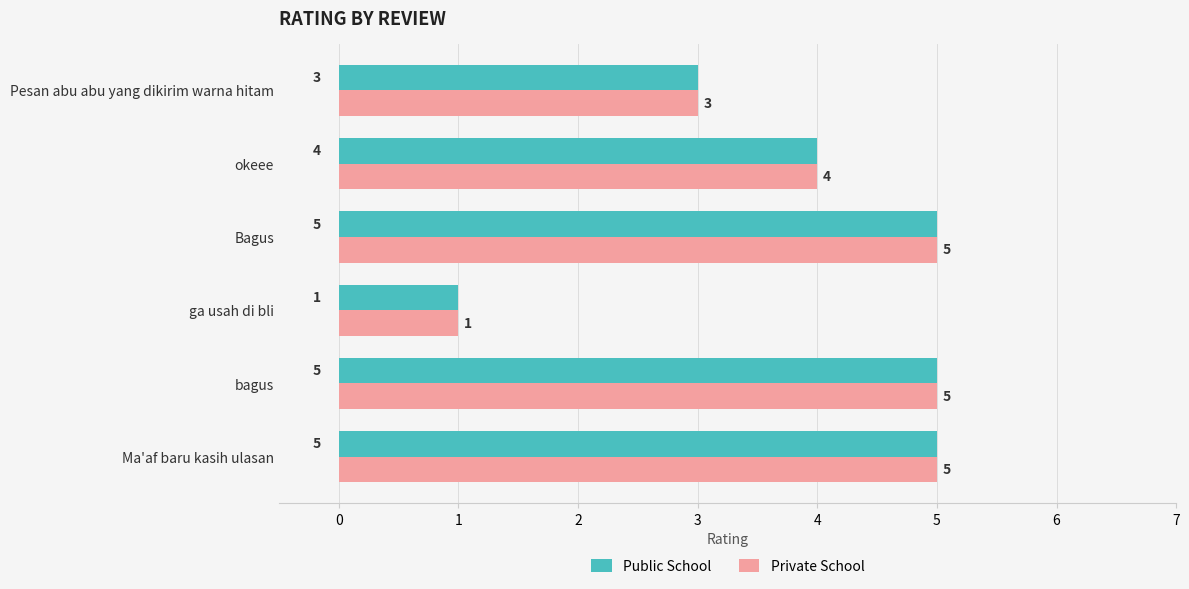

True or false: Private School has a value of 3 at Bagus.

False